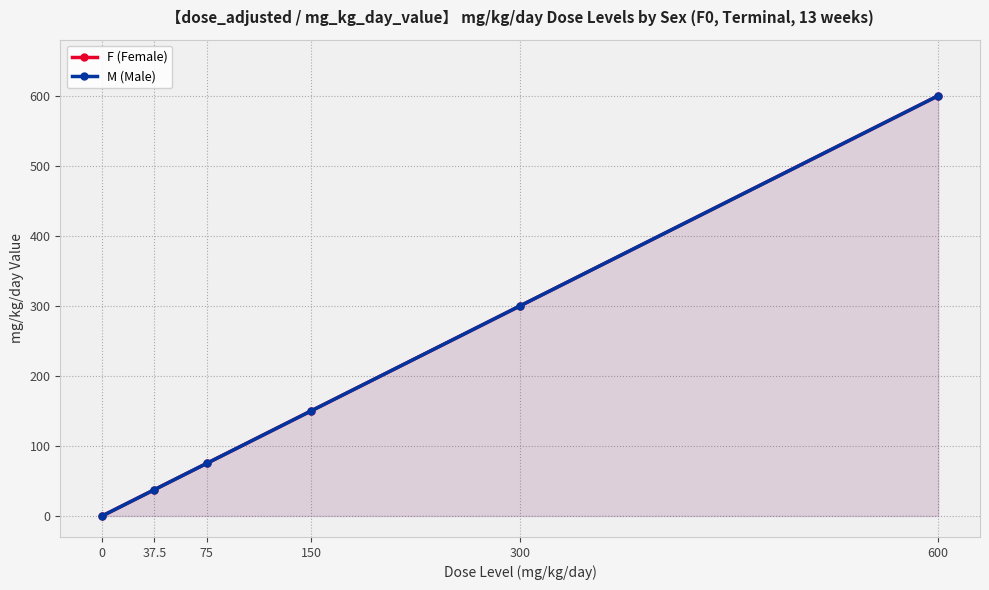

True or false: F (Female) has more than 2 points higher than both neighbors.

False